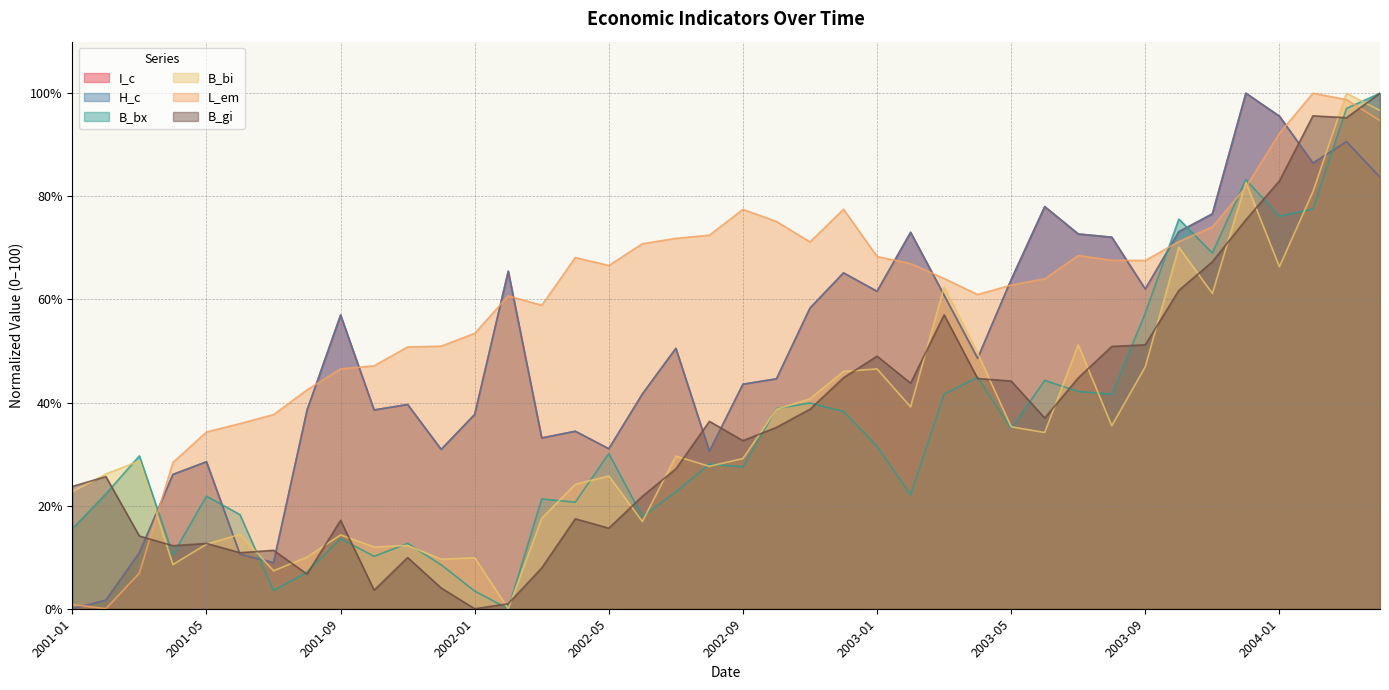

What is the difference between the maximum and minimum values in the L_em series?

100.0